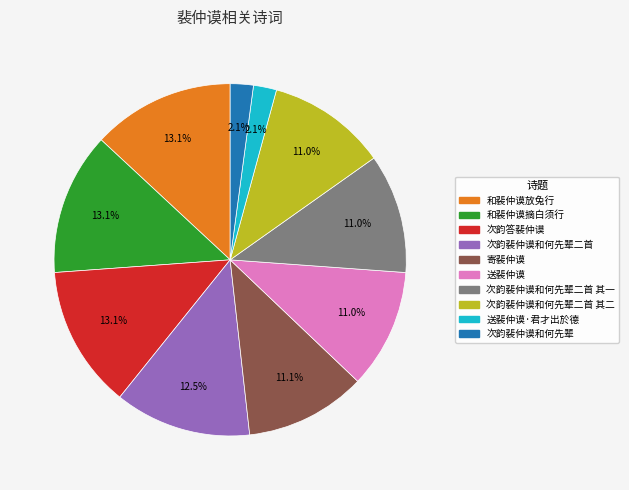

Is there any slice that represents more than half of the pie?

No